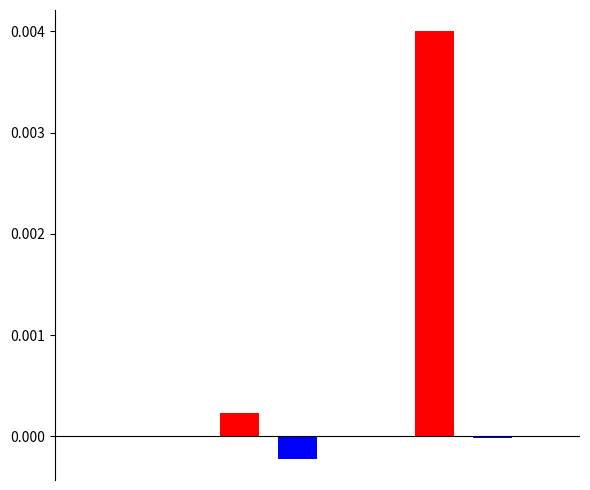

The value of col_1_red at 1 is 0.0. True or false?

True